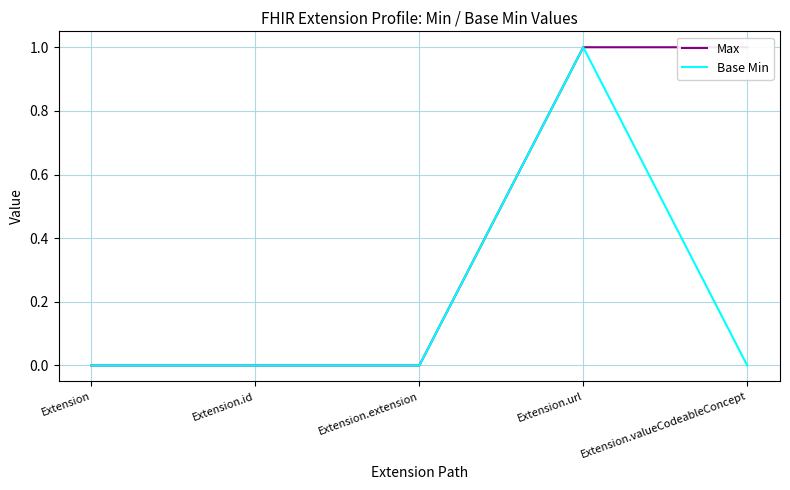

Which series has the largest range (max minus min)?

Max